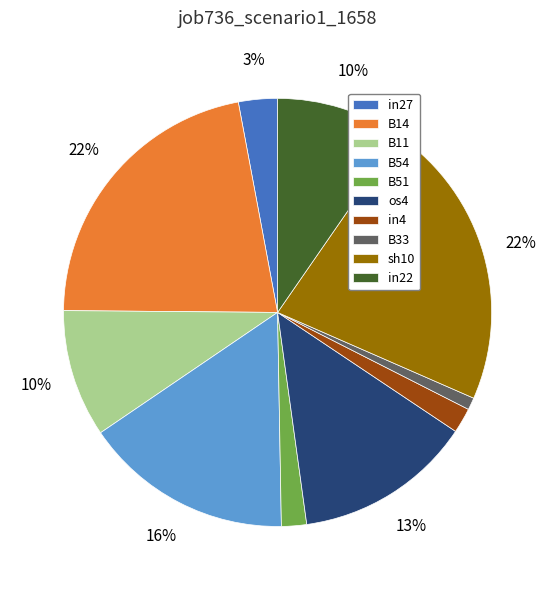

To the nearest percent, what portion does B33 represent?

1%